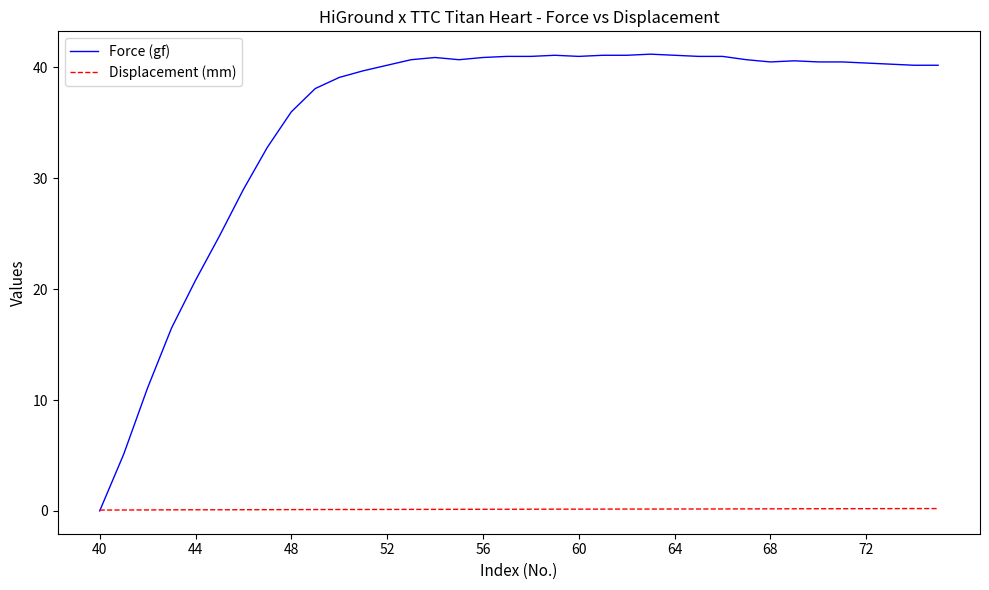

List the series in order of their overall mean, highest first.

Force (gf), Displacement (mm)